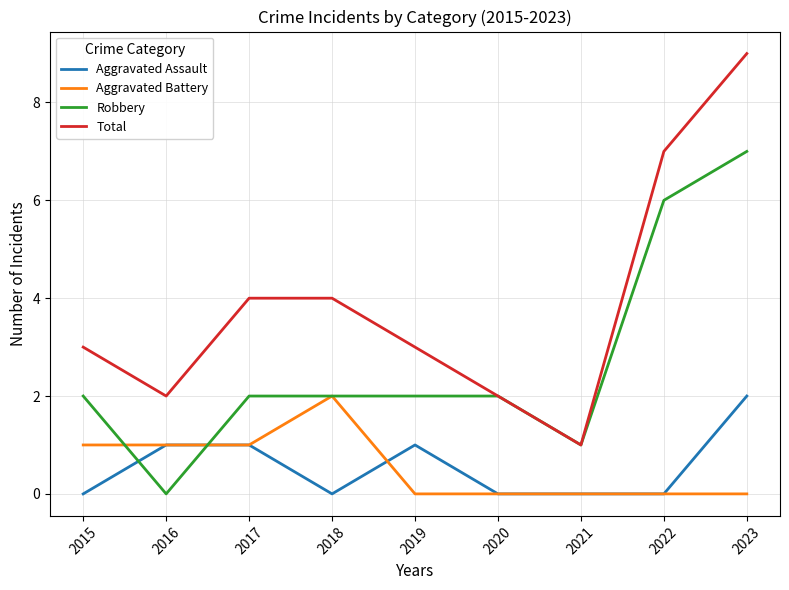

Rank the series at 2023 from highest to lowest value.

Total, Robbery, Aggravated Assault, Aggravated Battery